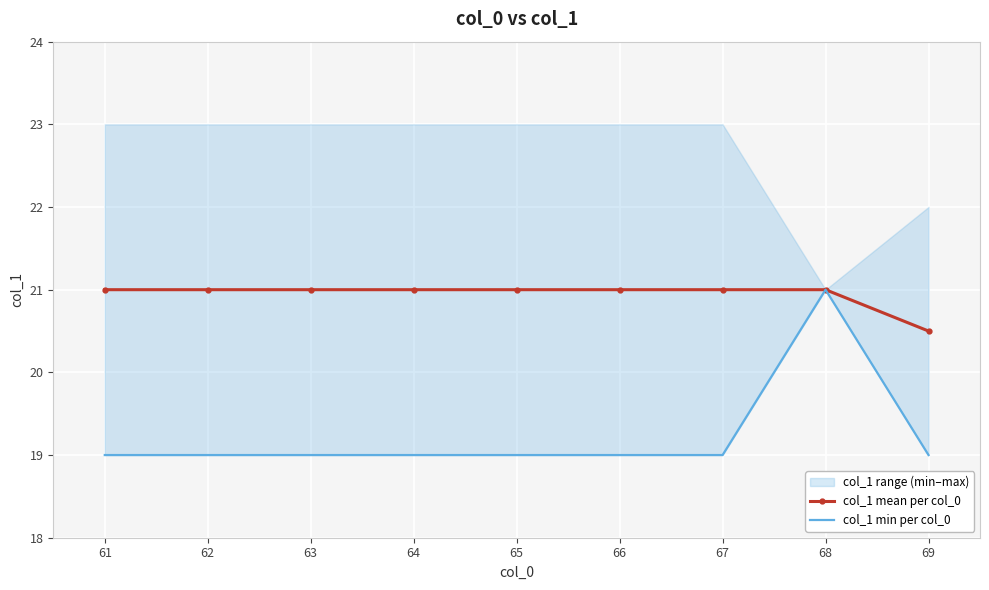

What is the sum of all col_1 mean per col_0 values?

188.5